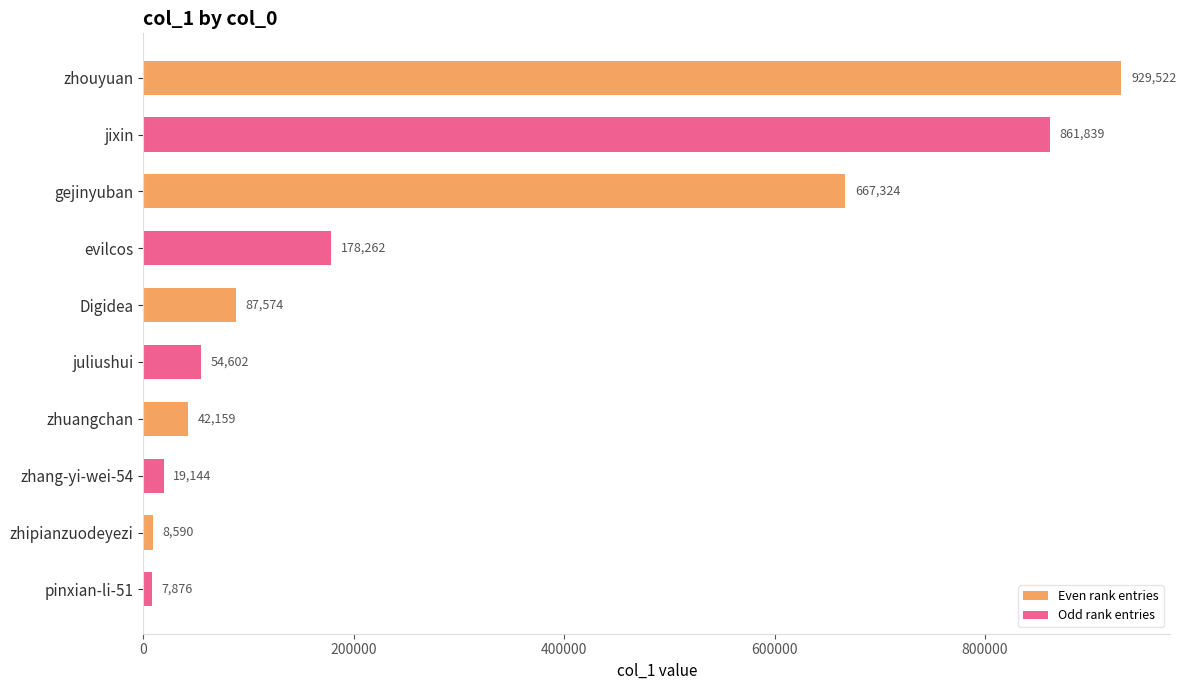

Count the number of categories in the chart.

5